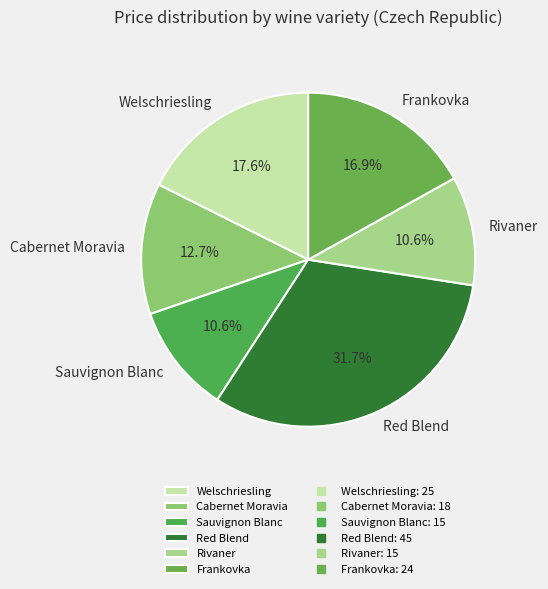

To the nearest percent, what portion does Welschriesling represent?

18%